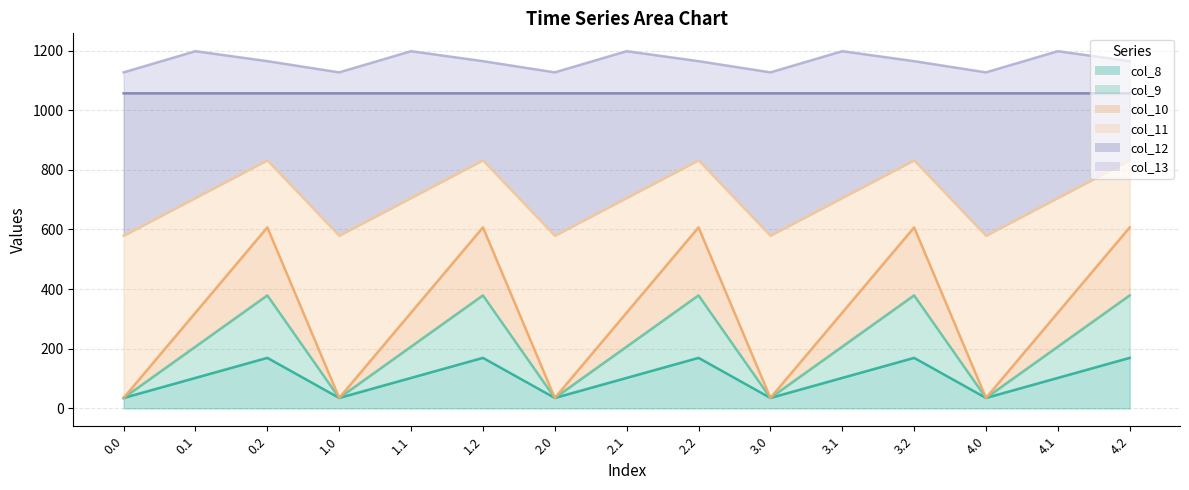

What is the total value across all series at 4.0?

1126.8